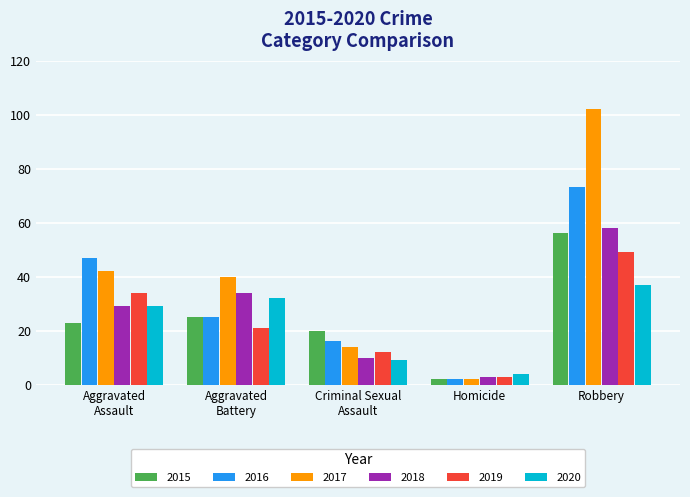

At which label is 2015 closest to 29?

Aggravated
Battery